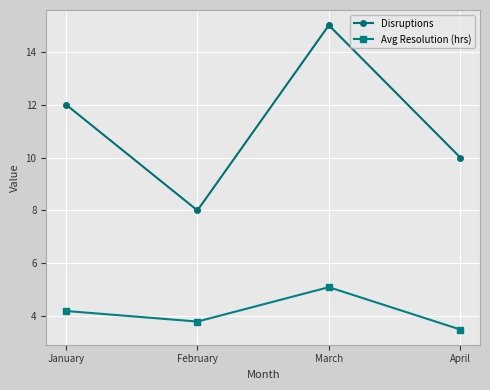

Reading left to right, list all the values displayed in this chart.

Disruptions: January=12.0	February=8.0	March=15.0	April=10.0
Avg Resolution (hrs): January=4.2	February=3.8	March=5.1	April=3.5